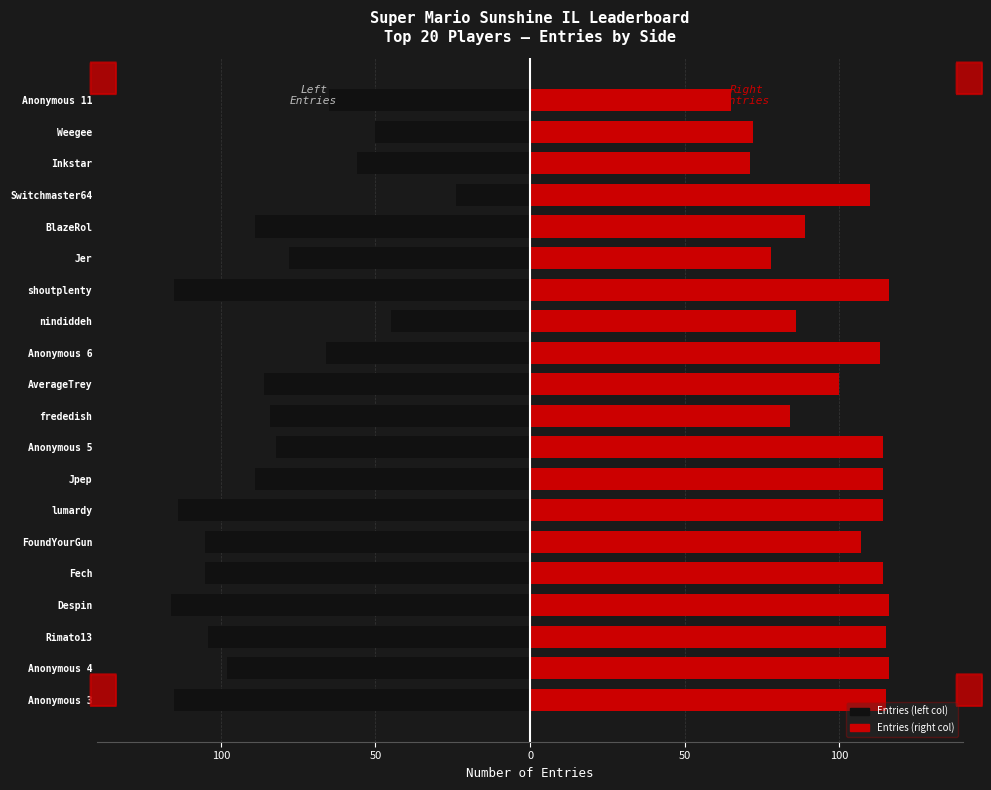

At how many categories does at least one series exceed -64?

20